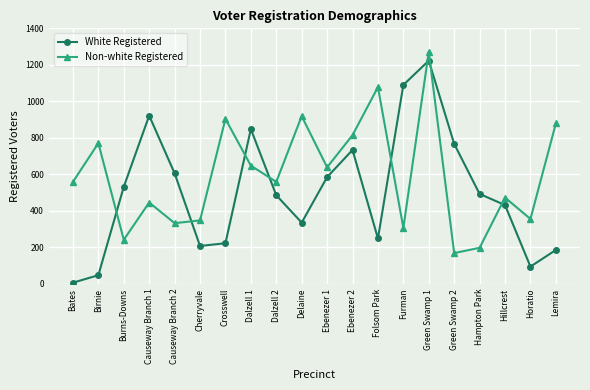

What position from the left is Green Swamp 1?

15